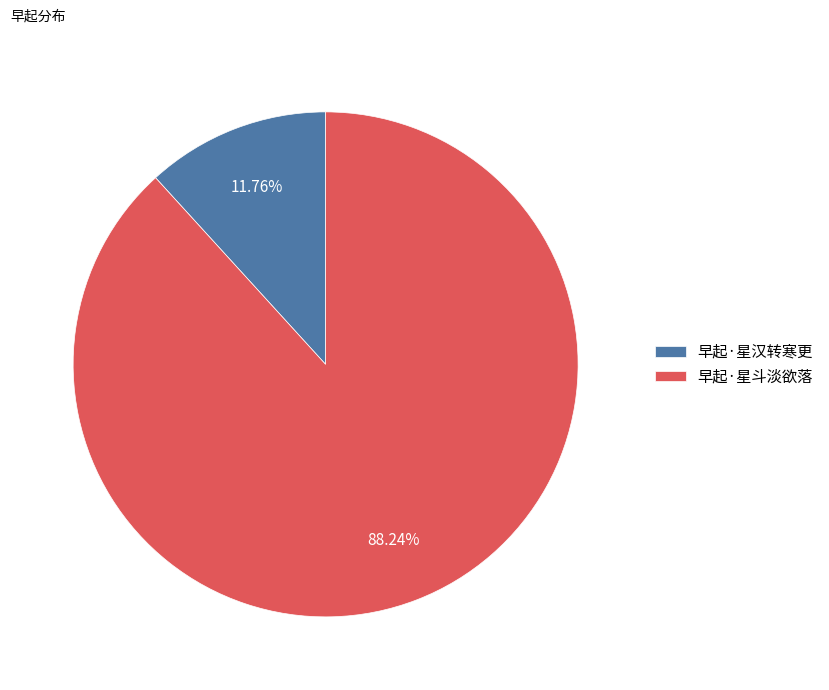

Which slice is the smallest?

早起·星汉转寒更